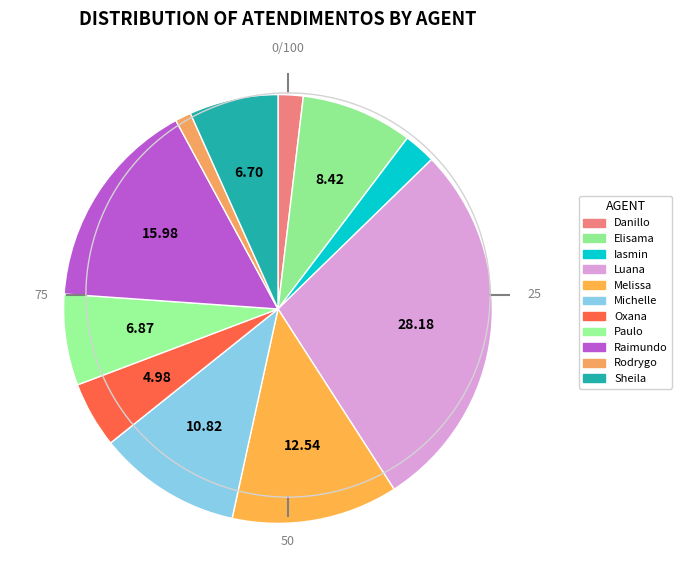

How many segments does this pie chart have?

11